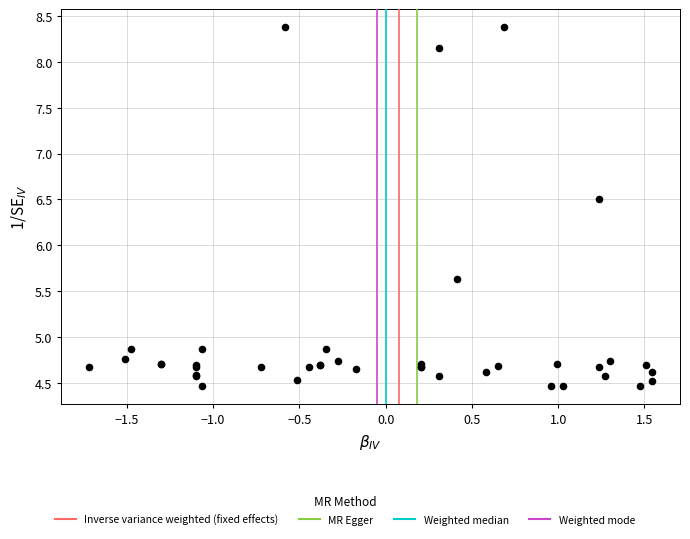

What Y value in the scatter plot is closest to 6?

5.6